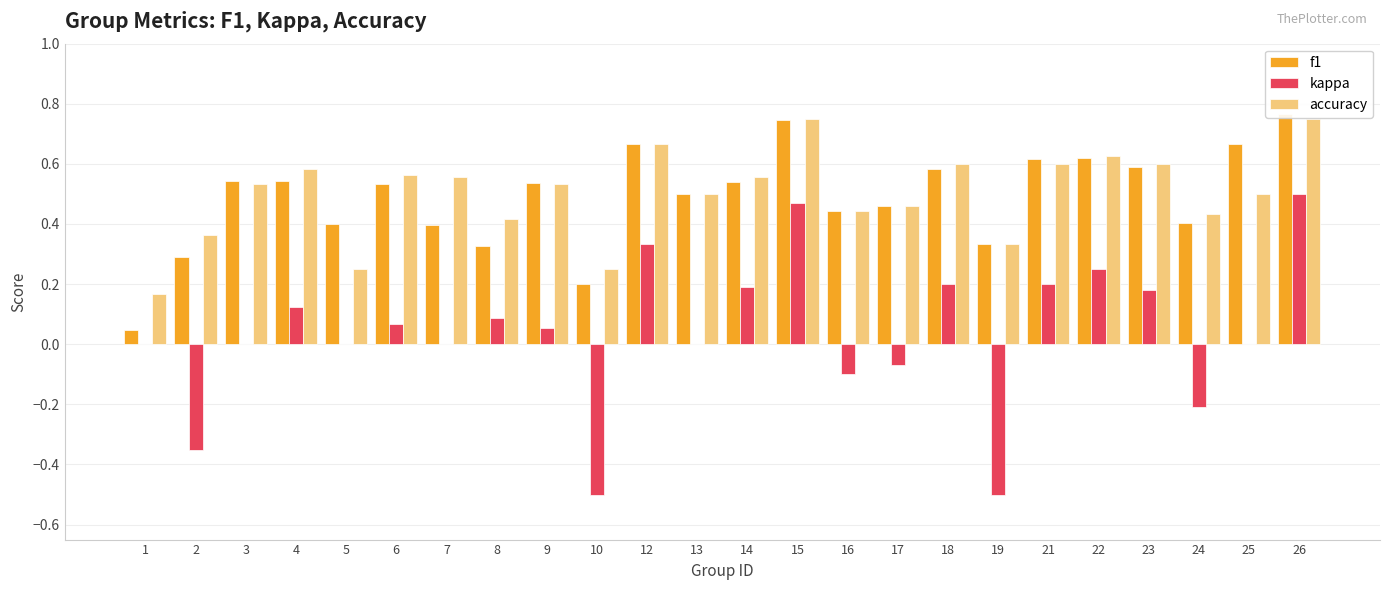

Count the number of categories in the chart.

24